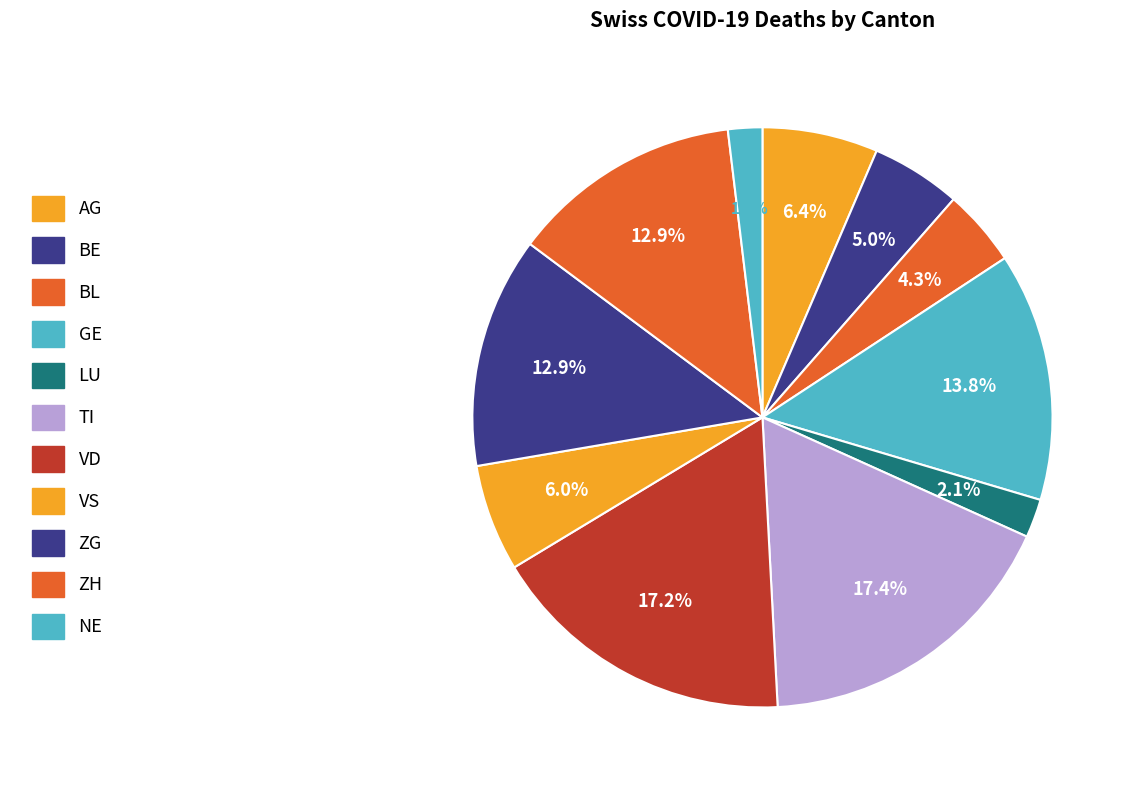

To the nearest percent, what is the difference between the GE and ZG slice percentages?

1%